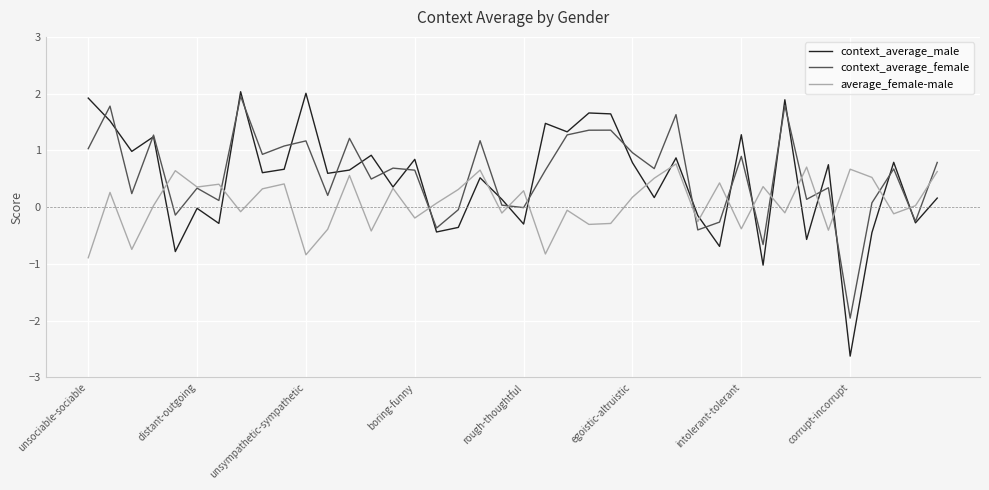

What is the difference between the maximum and minimum values in the average_female-male series?

1.7